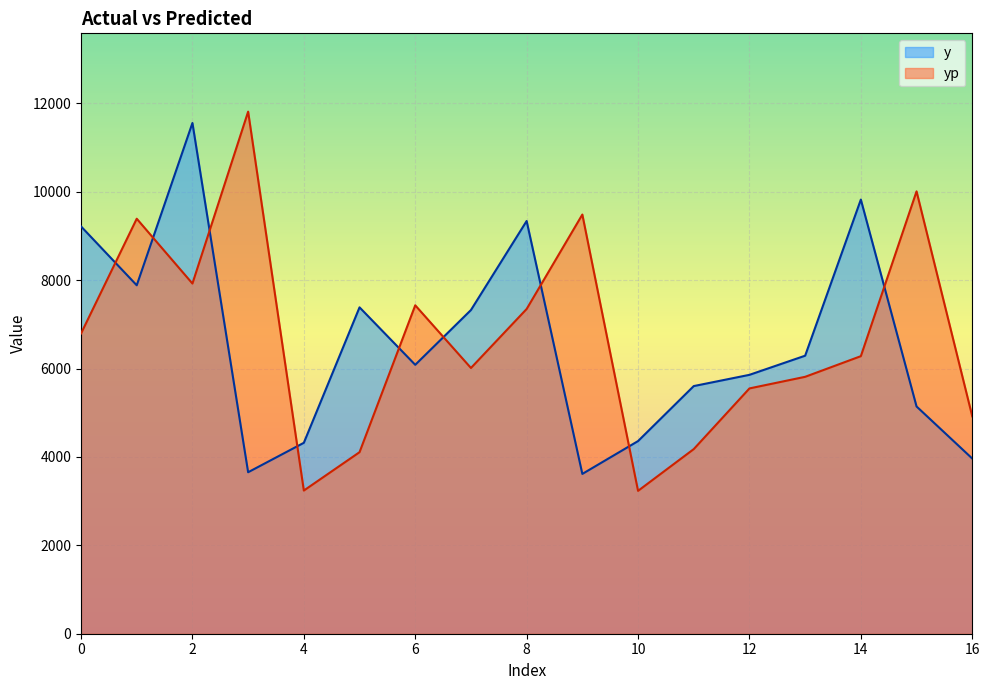

Which has a higher value, 12 or 7?

7